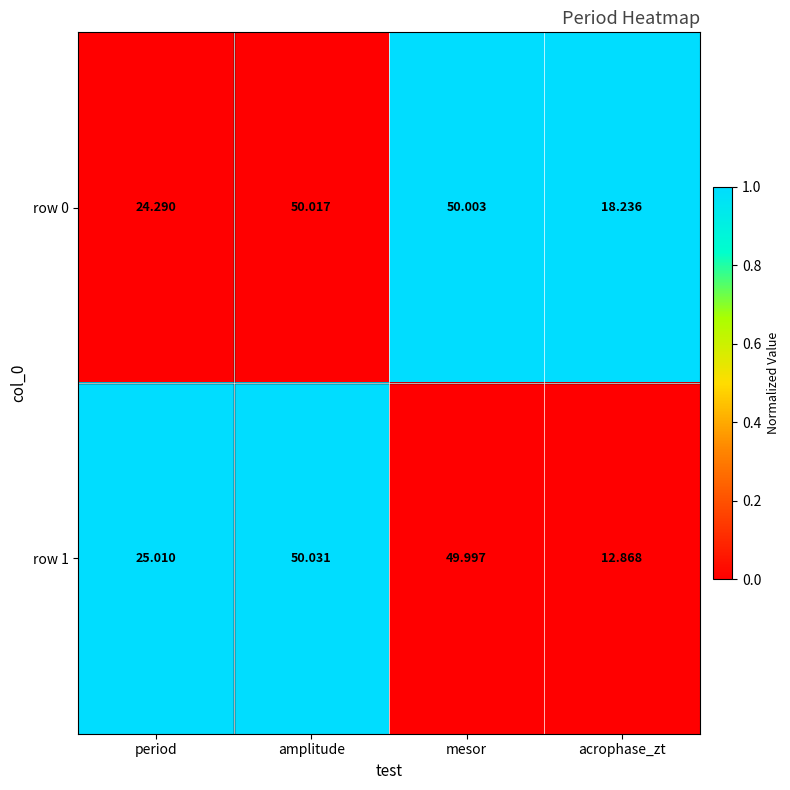

At which category is the sum across all series the highest?

amplitude